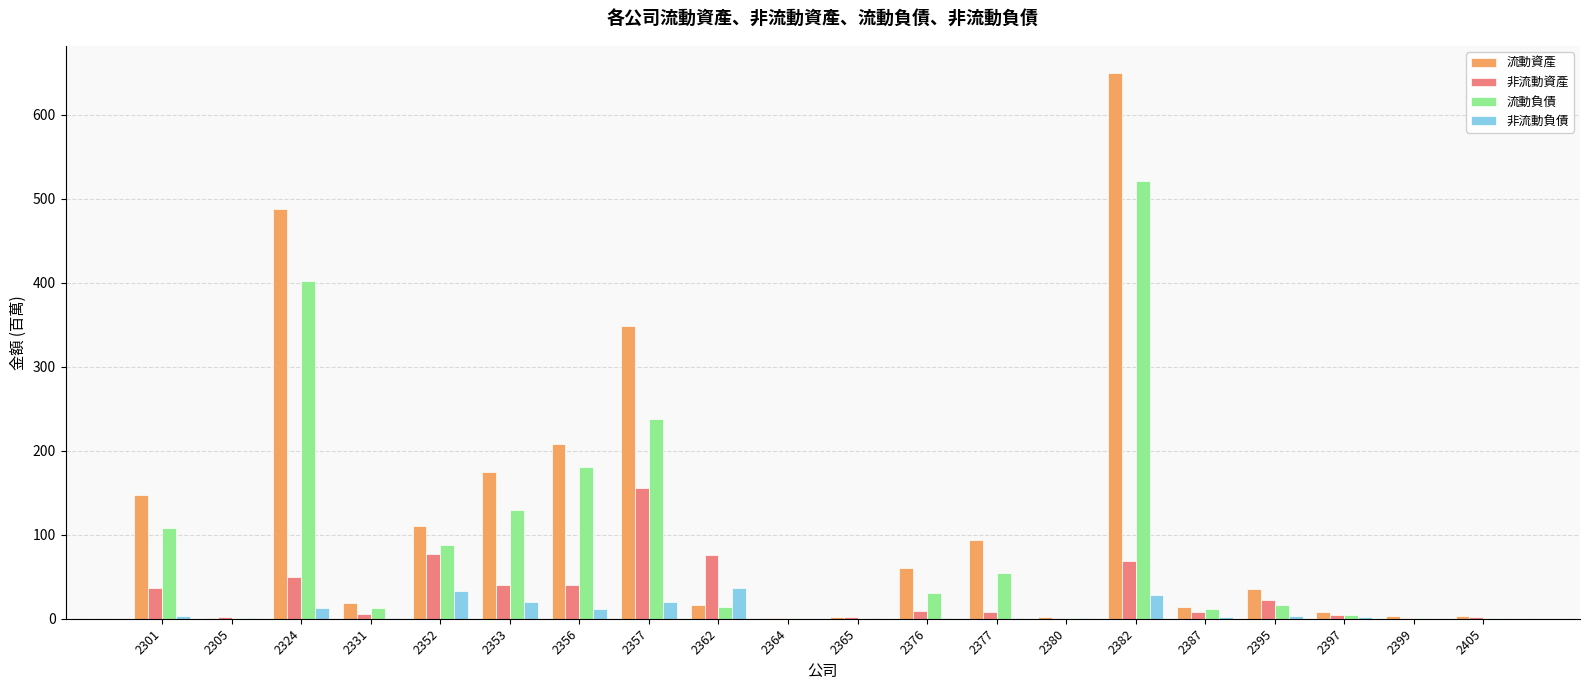

Which series has the largest total across all categories?

流動資產